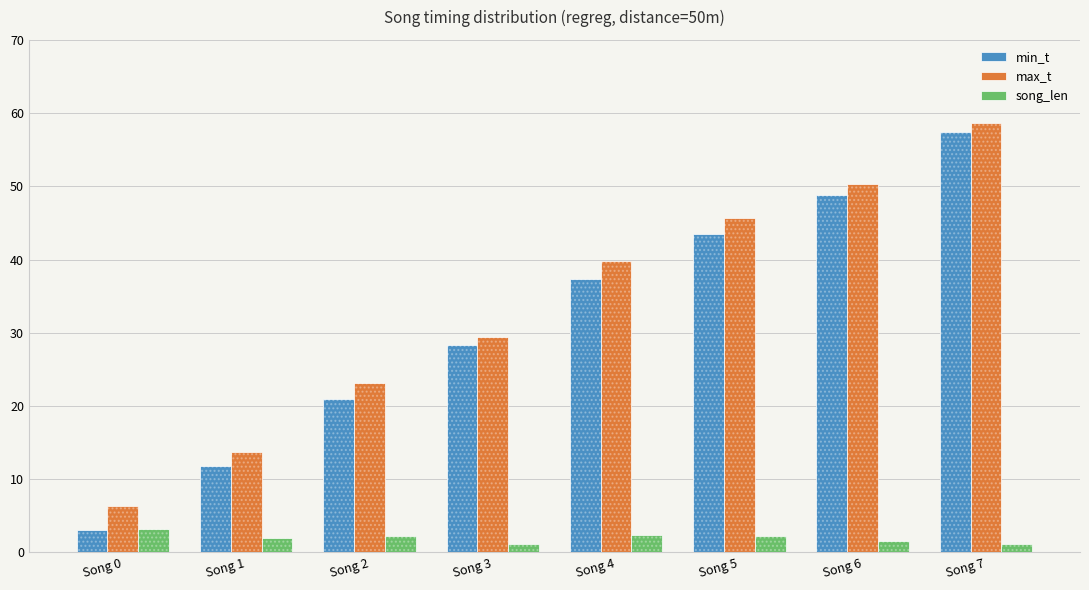

Reading left to right, transcribe all the data shown in this chart.

min_t: Song 0=3.1	Song 1=11.8	Song 2=20.9	Song 3=28.3	Song 4=37.4	Song 5=43.5	Song 6=48.8	Song 7=57.5
max_t: Song 0=6.3	Song 1=13.8	Song 2=23.1	Song 3=29.4	Song 4=39.7	Song 5=45.7	Song 6=50.4	Song 7=58.6
song_len: Song 0=3.2	Song 1=2.0	Song 2=2.2	Song 3=1.1	Song 4=2.4	Song 5=2.3	Song 6=1.5	Song 7=1.1